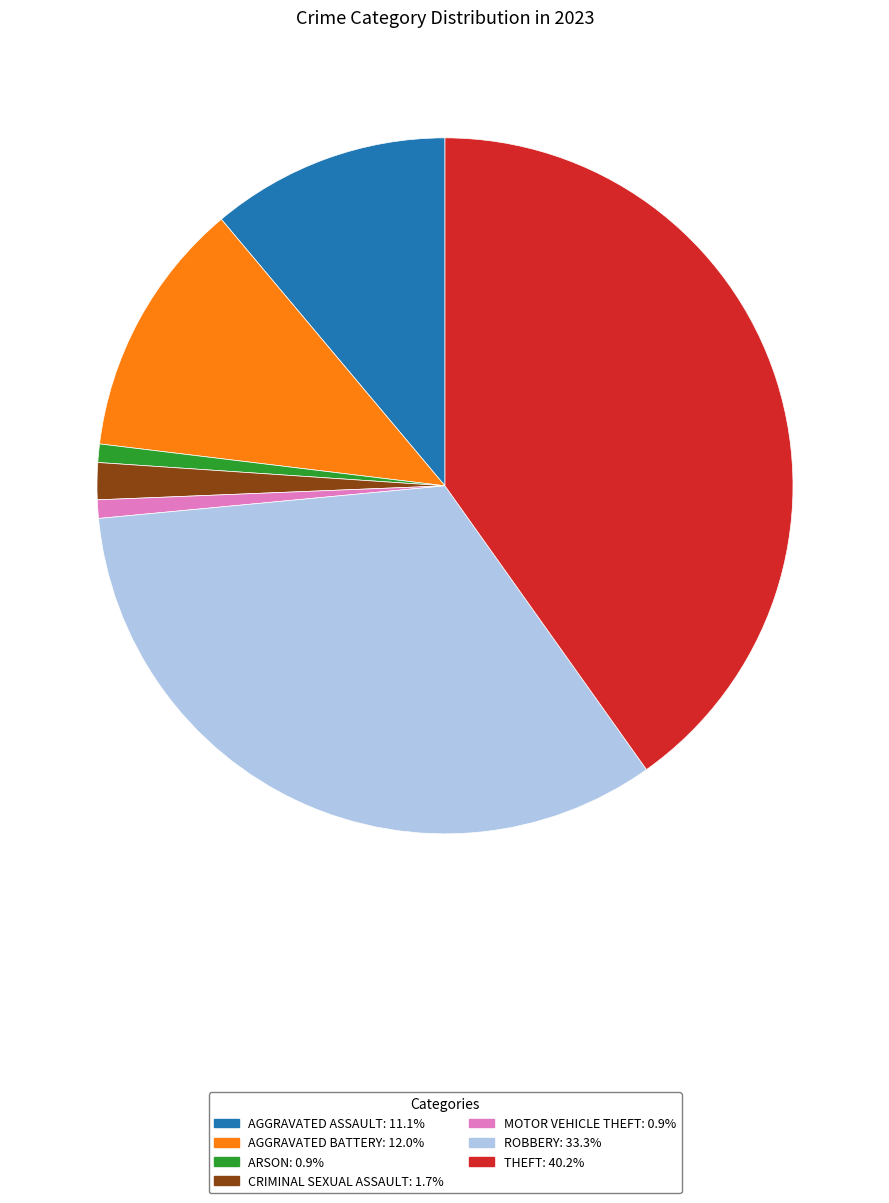

Is there any slice that represents more than half of the pie?

No